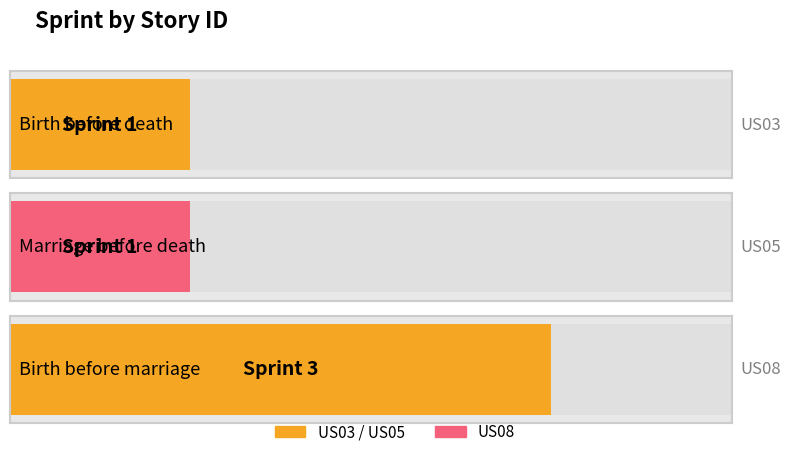

True or false: the data shows 3 at US08.

True